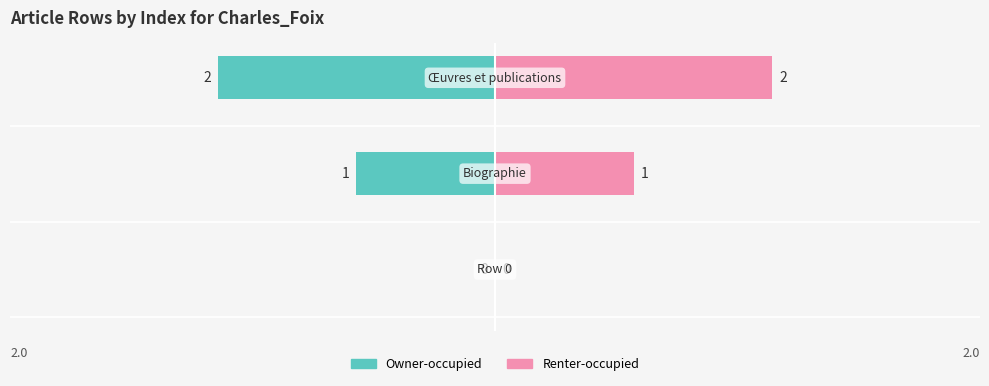

How many bars are there in total?

6